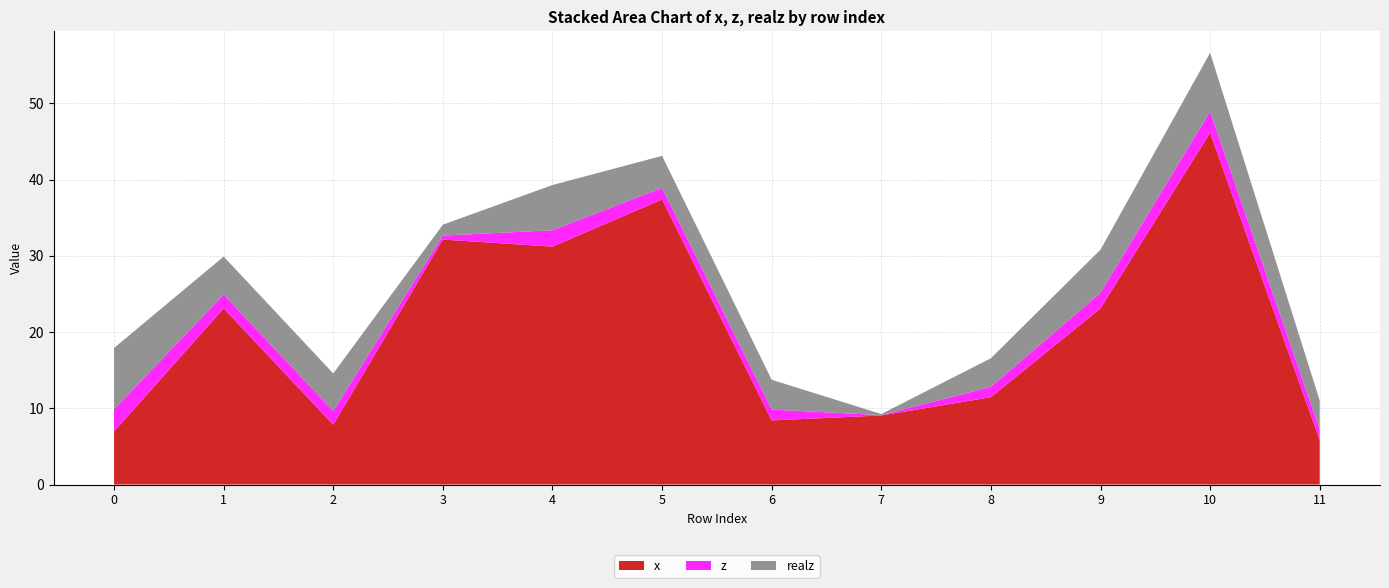

Reading left to right, what are all the values shown in this chart?

x: 0=7.0	1=23.1	2=7.8	3=32.1	4=31.2	5=37.4	6=8.4	7=9.1	8=11.5	9=23.1	10=46.2	11=5.8
z: 0=2.9	1=1.8	2=1.8	3=0.5	4=2.1	5=1.5	6=1.4	7=0.1	8=1.4	9=2.0	10=2.8	11=1.4
realz: 0=8.0	1=5.0	2=4.9	3=1.4	4=5.9	5=4.2	6=3.9	7=0.1	8=3.8	9=5.7	10=7.7	11=3.8